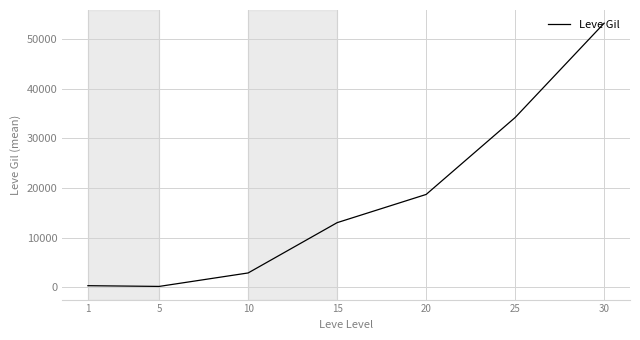

Between 20 and 5, which is larger?

20